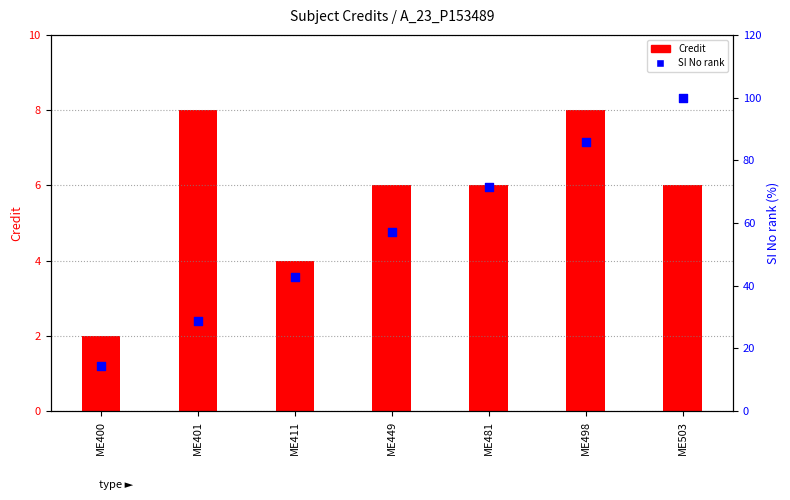

Approximately how many times larger is the value at ME498 compared to ME411?

2.0